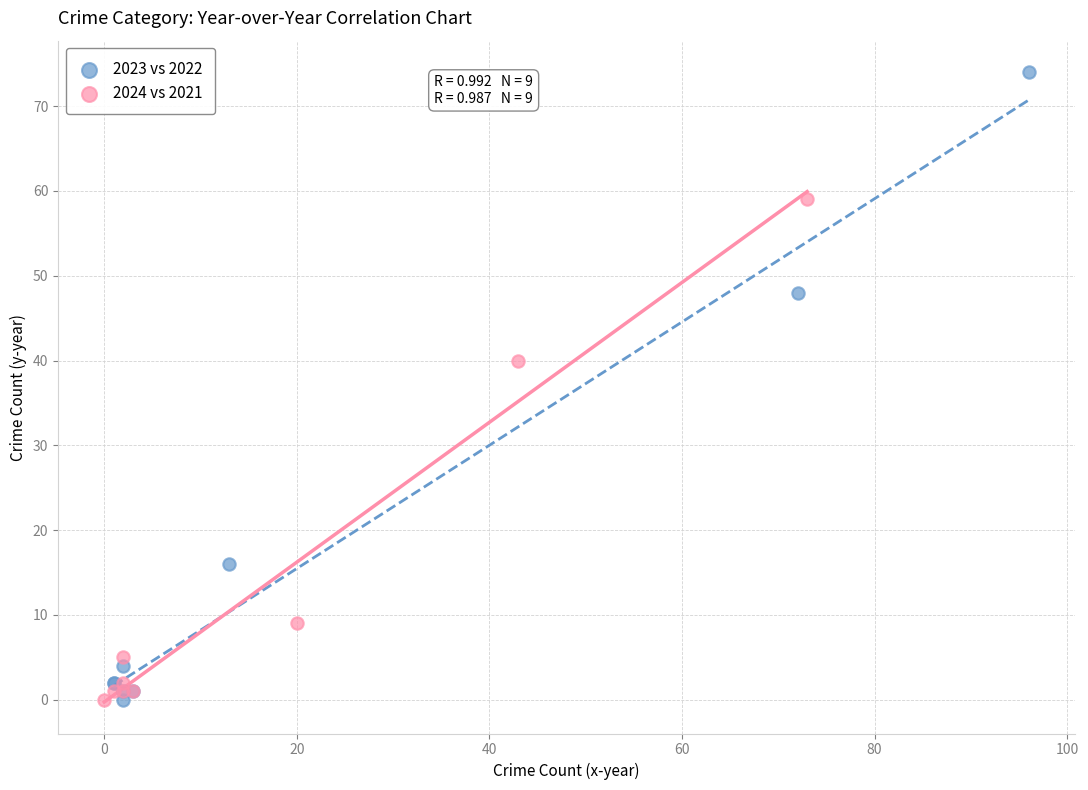

Which series has the widest spread of Y values?

2023 vs 2022